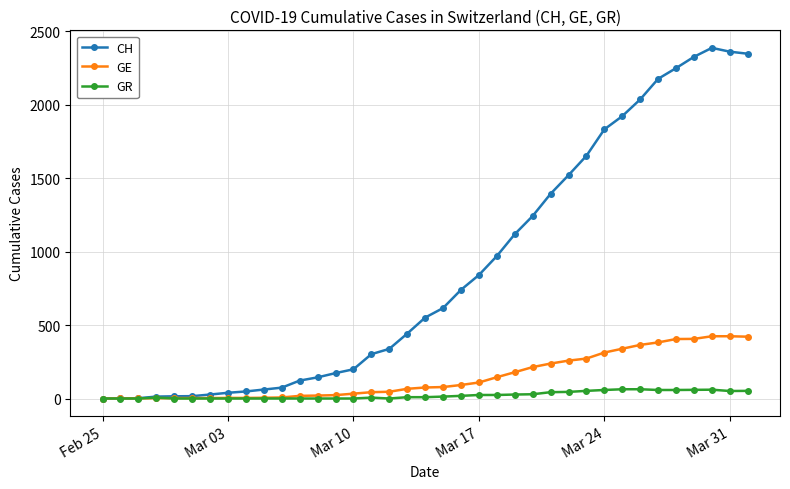

List the series in order of their peak value, highest first.

CH, GE, GR